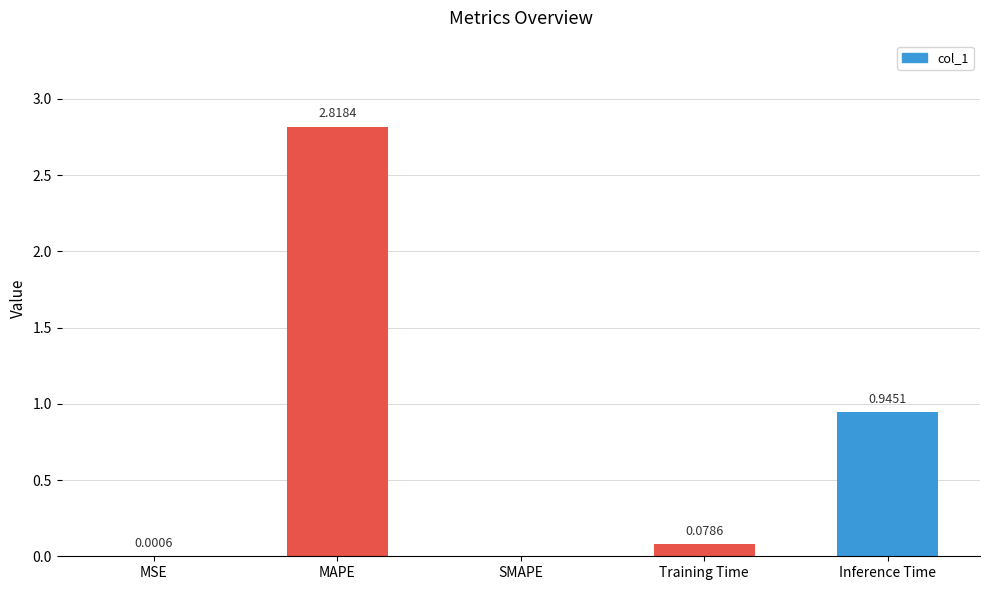

What is the change in value from MAPE to Training Time?

-2.7